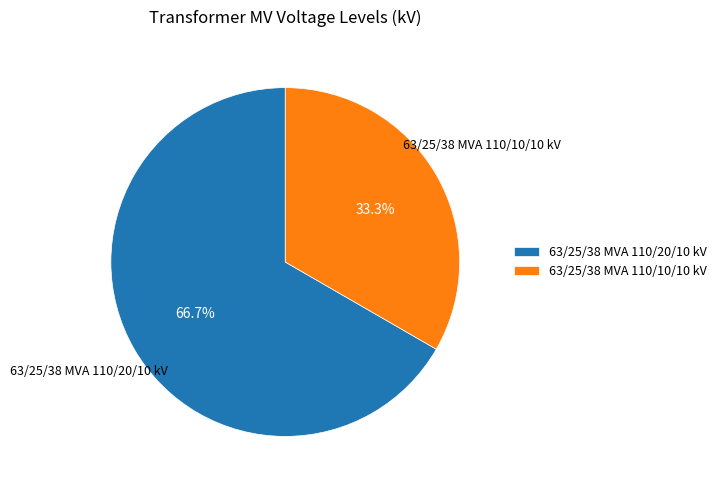

Which has a higher value, 63/25/38 MVA 110/10/10 kV or 63/25/38 MVA 110/20/10 kV?

63/25/38 MVA 110/20/10 kV